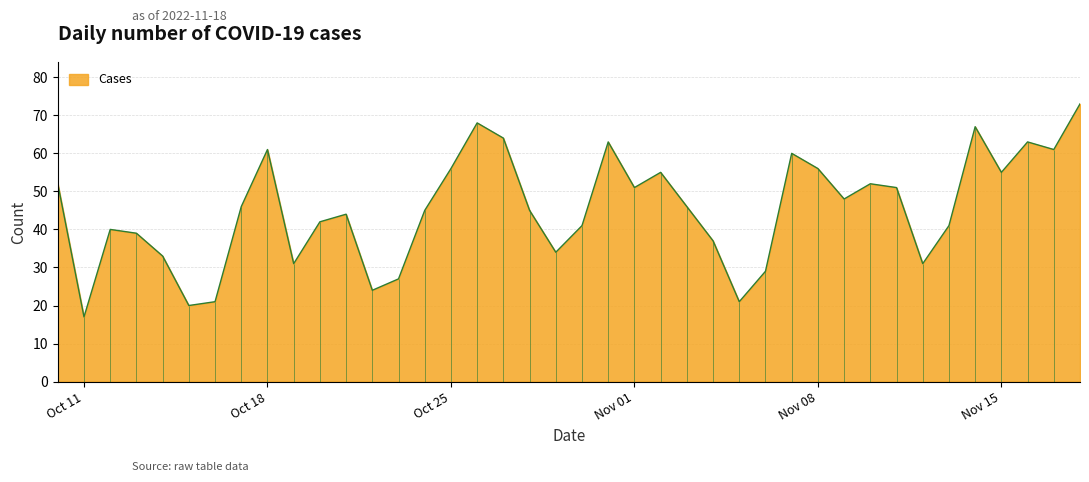

How many points are lower than both their immediate neighbors (excluding endpoints)?

11